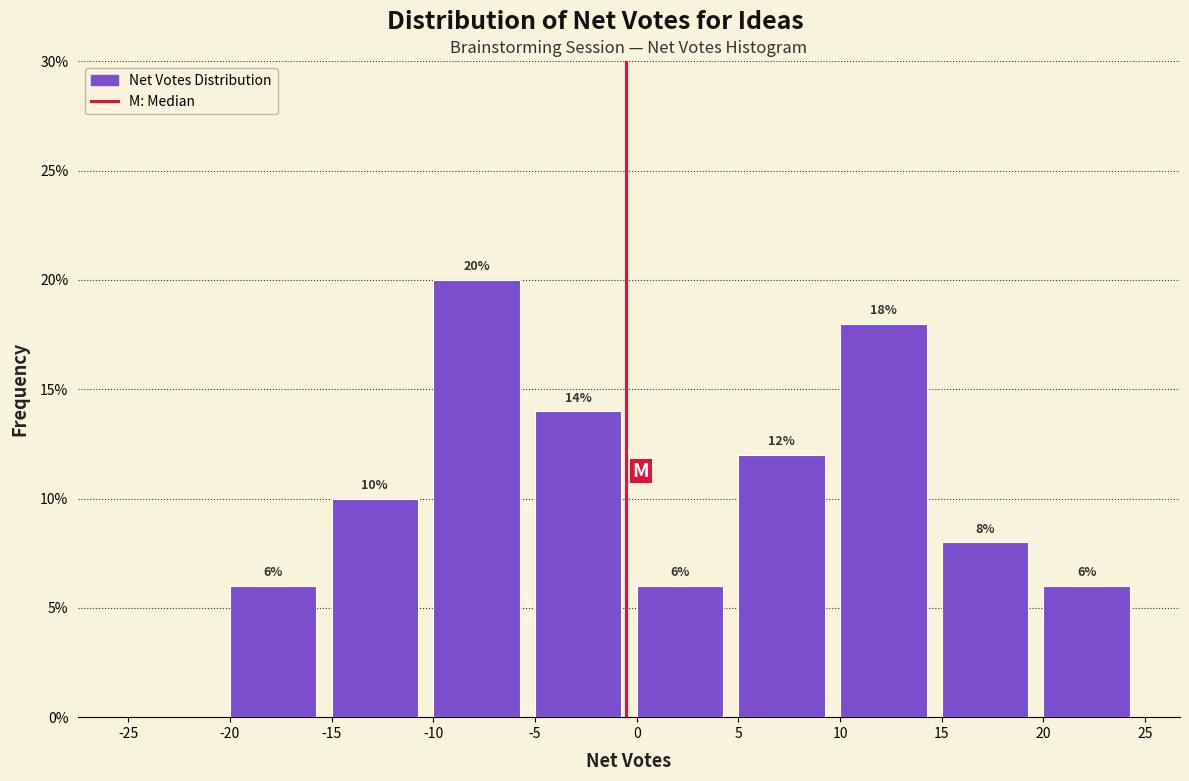

Which range on the x-axis has the tallest bar?

-10 to -5